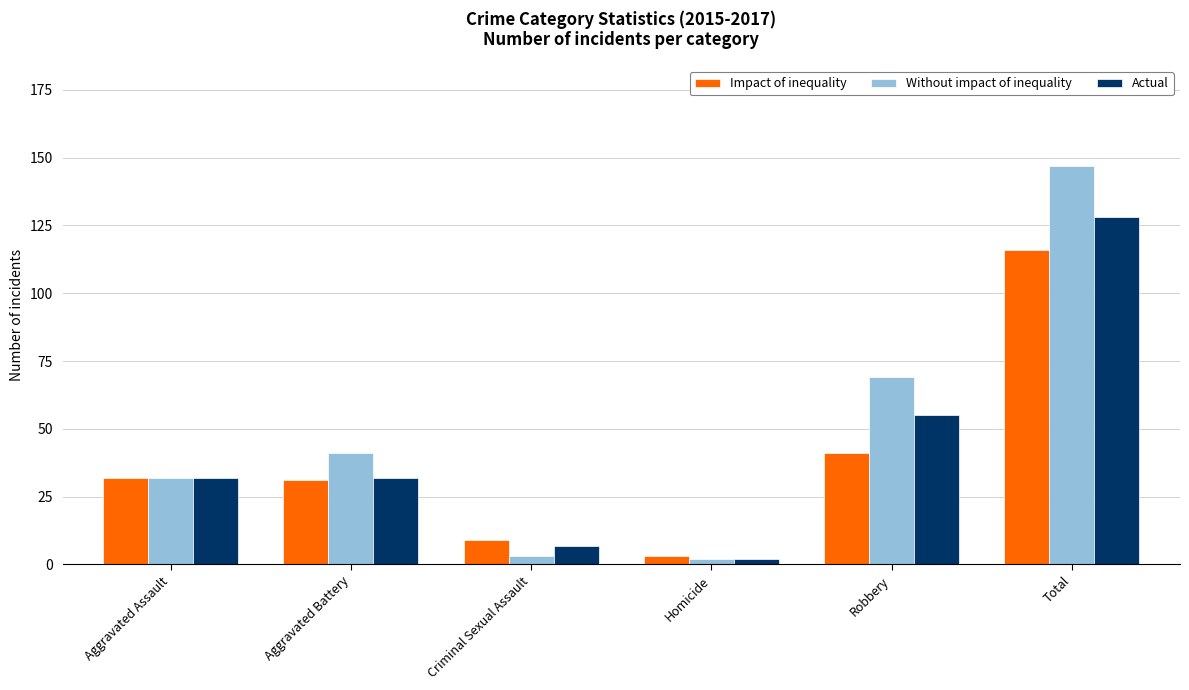

Reading left to right, transcribe all the data shown in this chart.

Impact of inequality: 32	31	9	3	41	116
Without impact of inequality: 32	41	3	2	69	147
Actual: 32	32	7	2	55	128